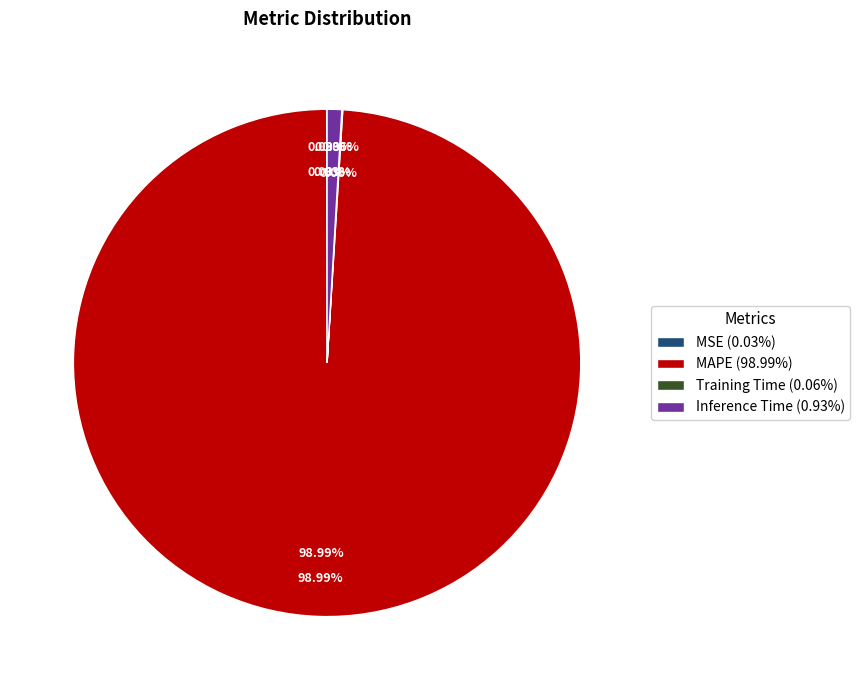

What is the largest slice in the pie chart?

MAPE